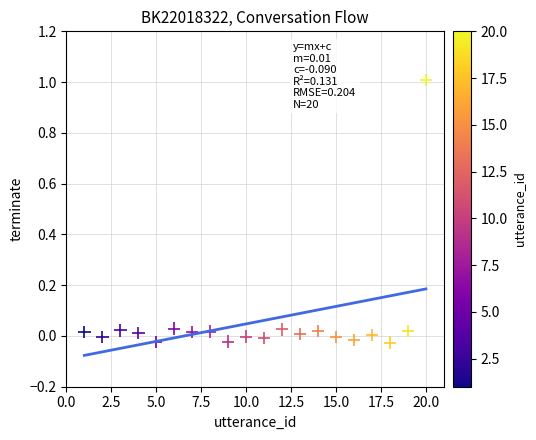

What is the range of X values (max minus min)?

19.0